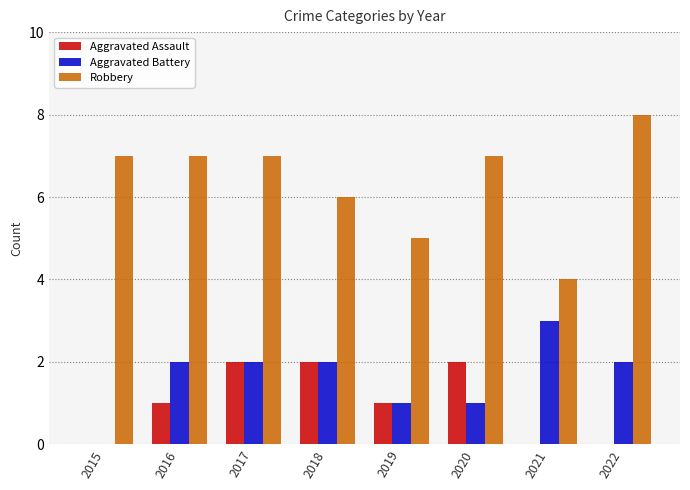

At which category is the sum across all series the highest?

2017